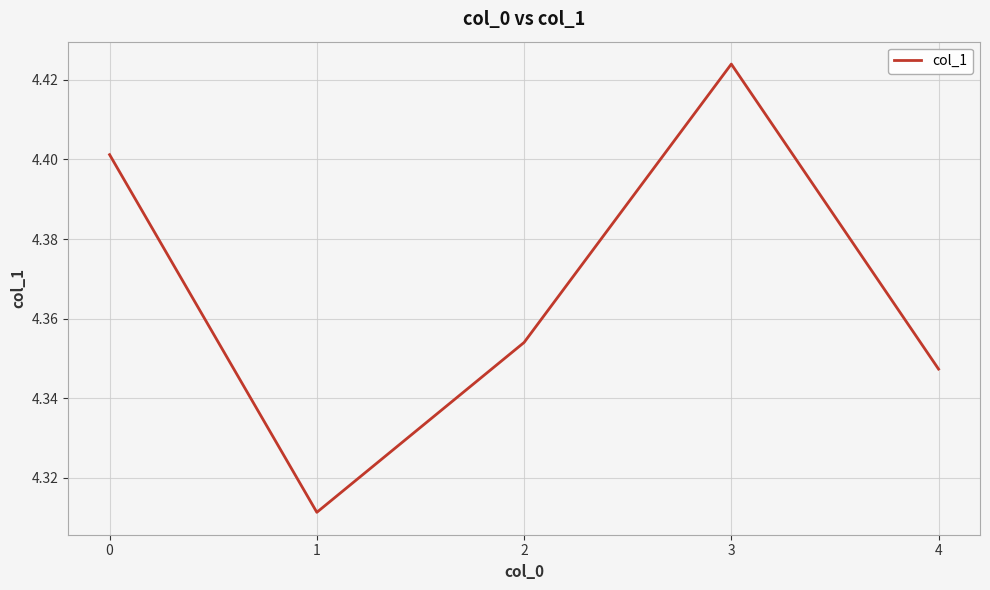

The value at 3 is 6.6. True or false?

False